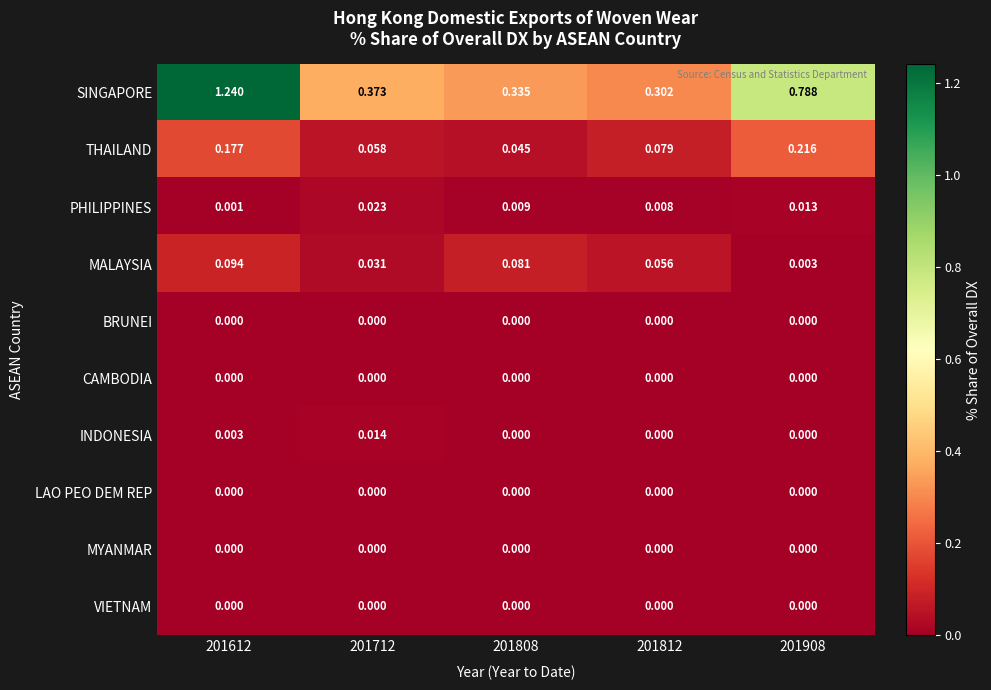

Which series changed the most between 201612 and 201908?

SINGAPORE